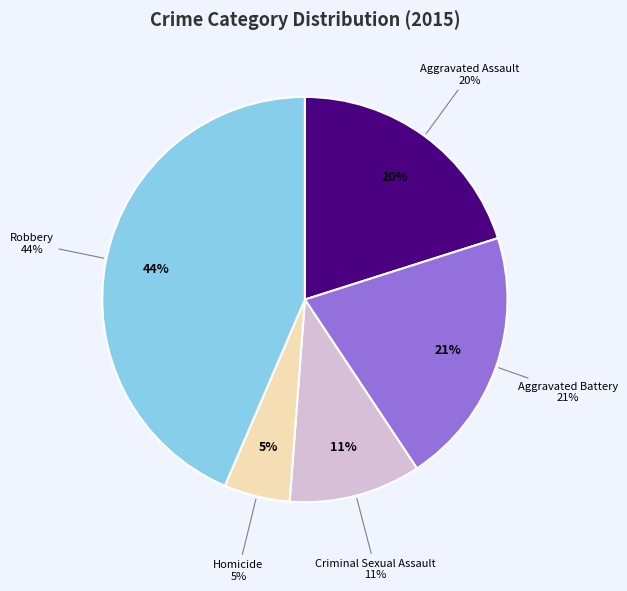

To the nearest percent, what portion does Aggravated Battery represent?

21%